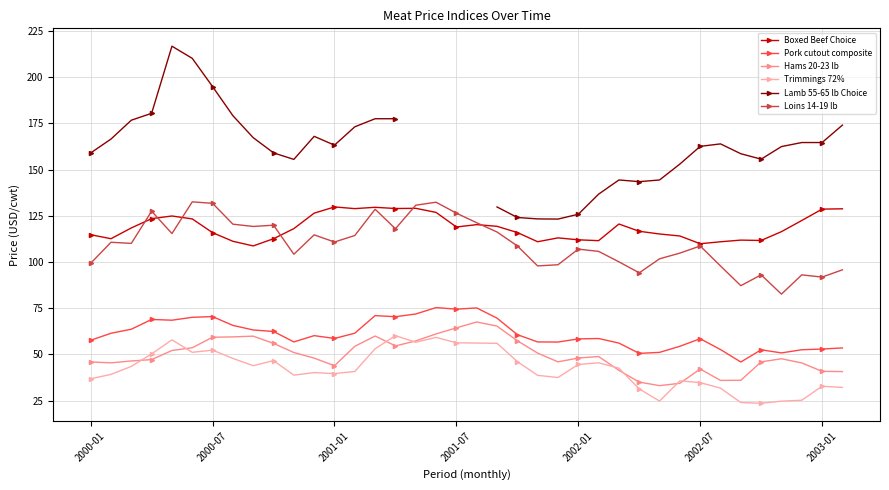

What is the minimum value for Boxed Beef Choice?

108.7